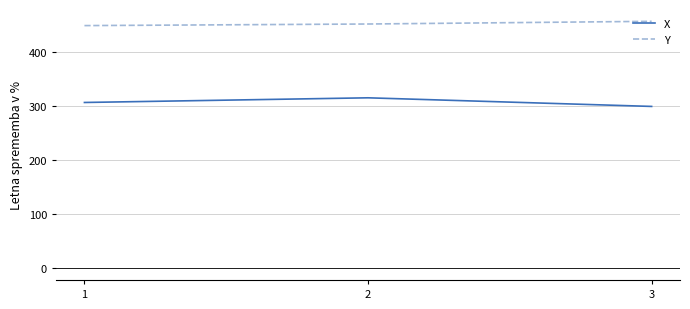

The value of Y at 2 is 634.4. True or false?

False